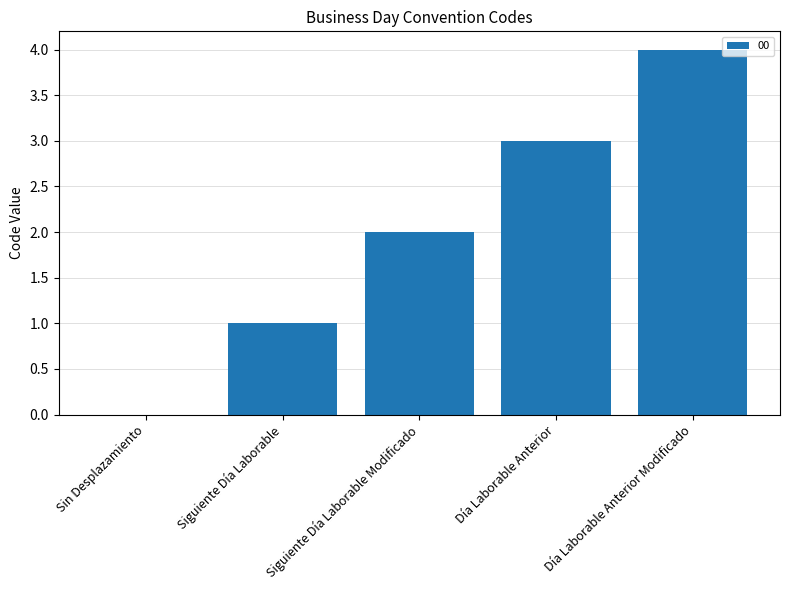

What is the change in value from Siguiente Día Laborable to Siguiente Día Laborable Modificado?

+1